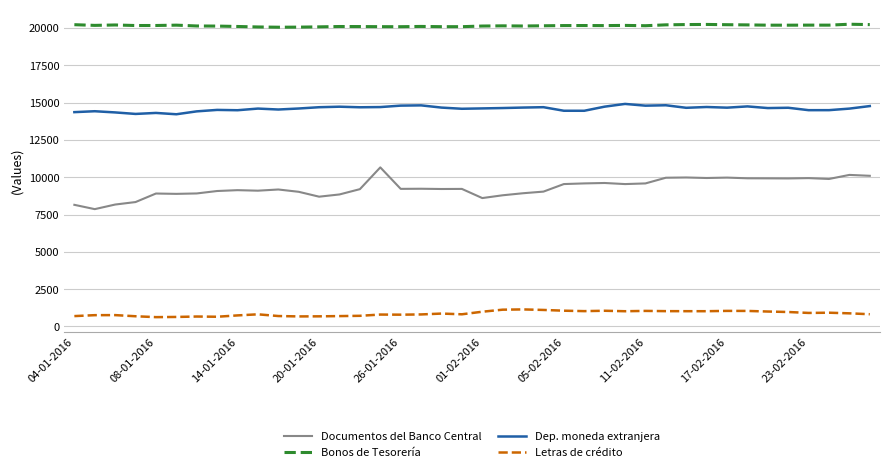

How many series are shown in this chart?

4